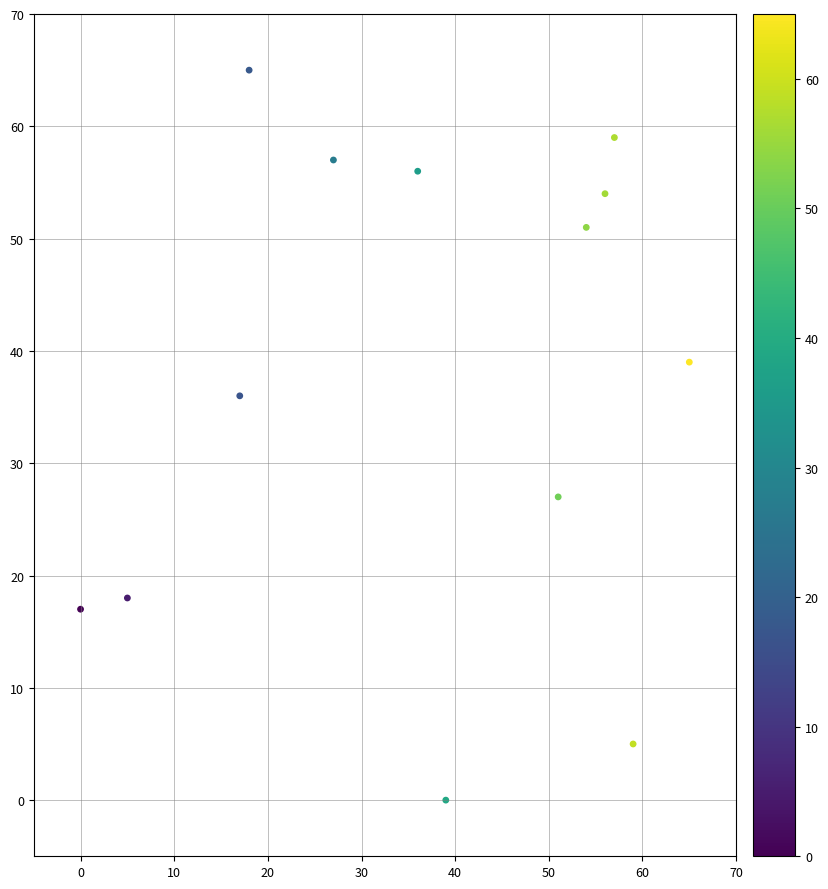

What is the range of X values (max minus min)?

65